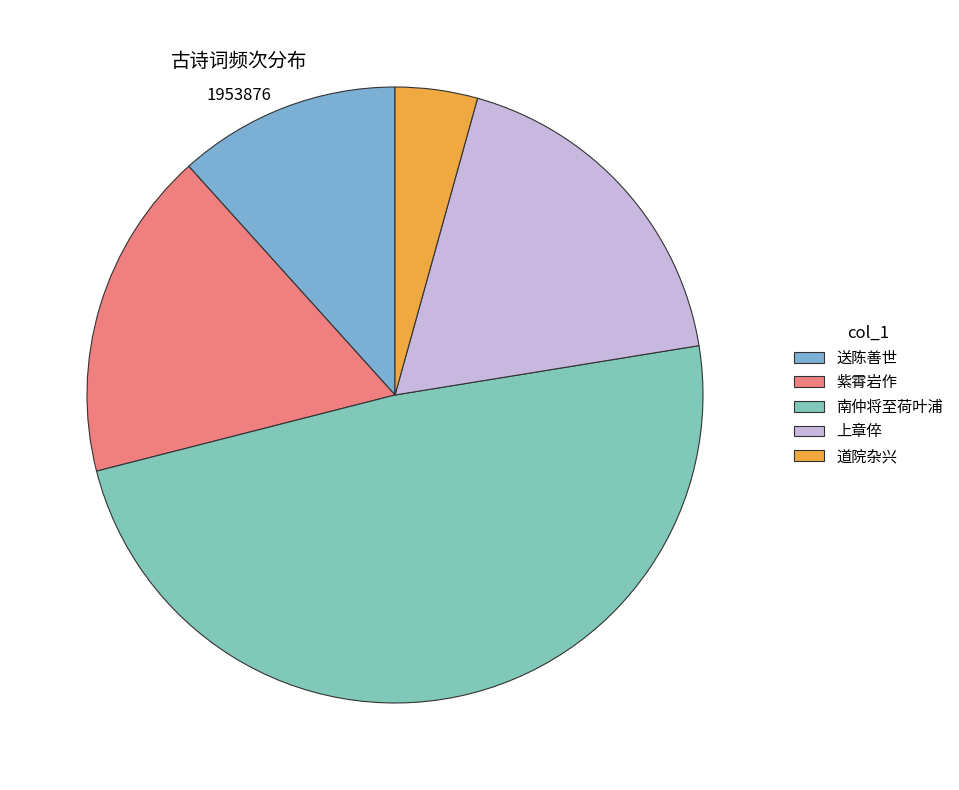

Does any single category account for the majority?

No